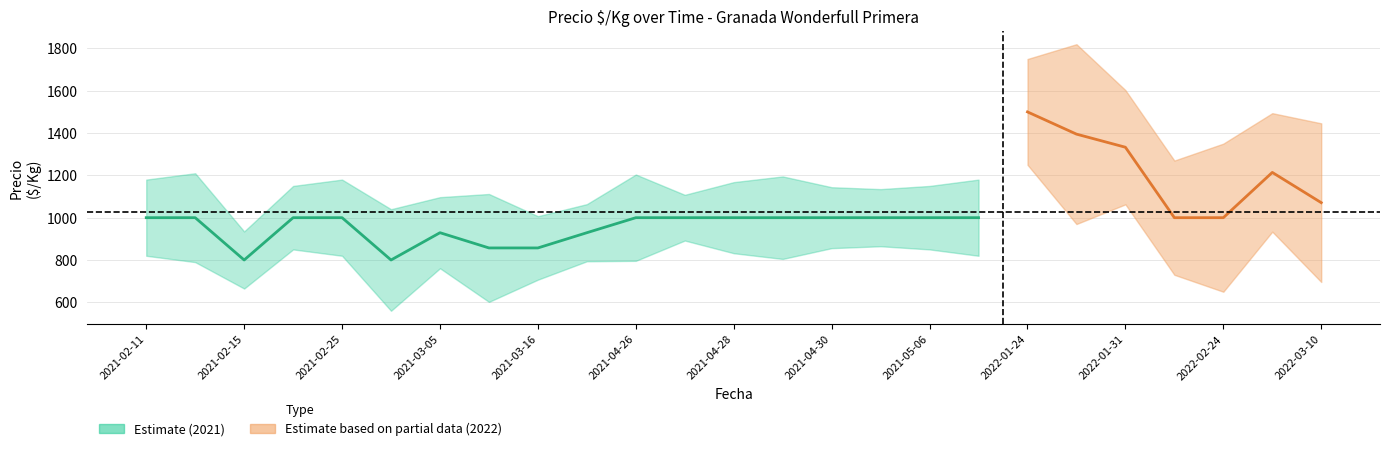

How many data points are less than 1000?

6